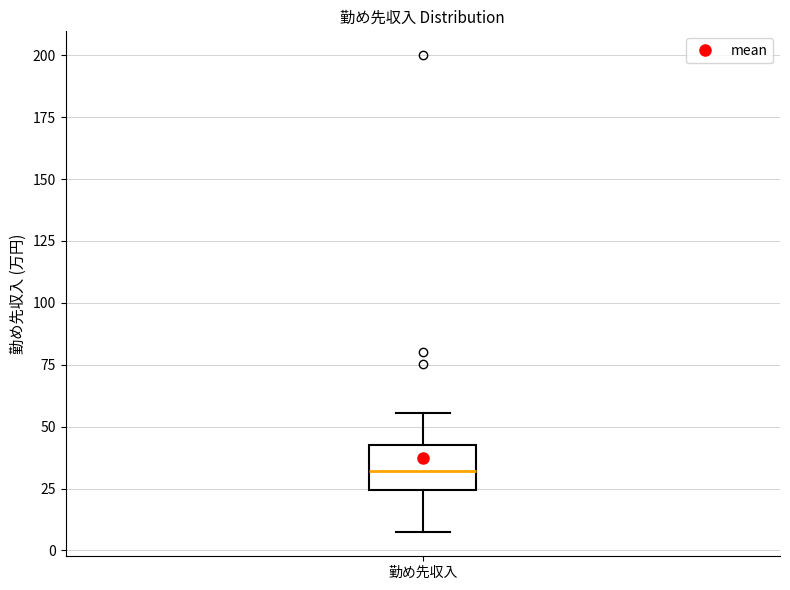

Where is the lower edge of the box for 勤め先収入 on the y-axis? The values are not printed on the chart, so give them approximately, as read against the axis.

25